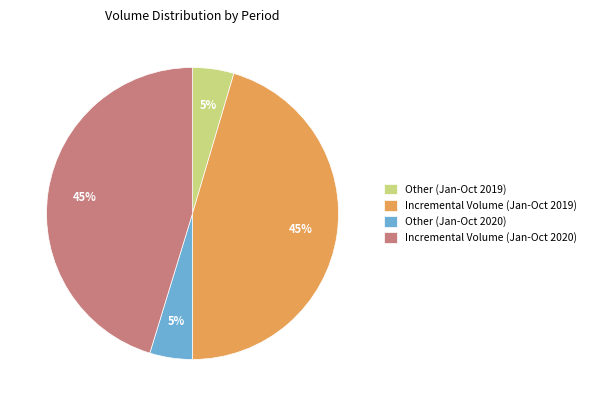

Is Incremental Volume (Jan-Oct 2020) the majority of the pie?

No